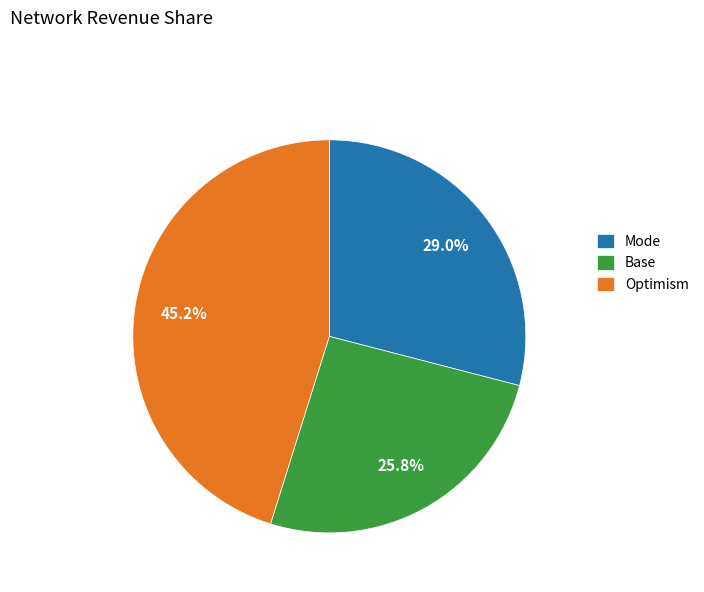

What portion of the pie excludes Mode?

71.0%